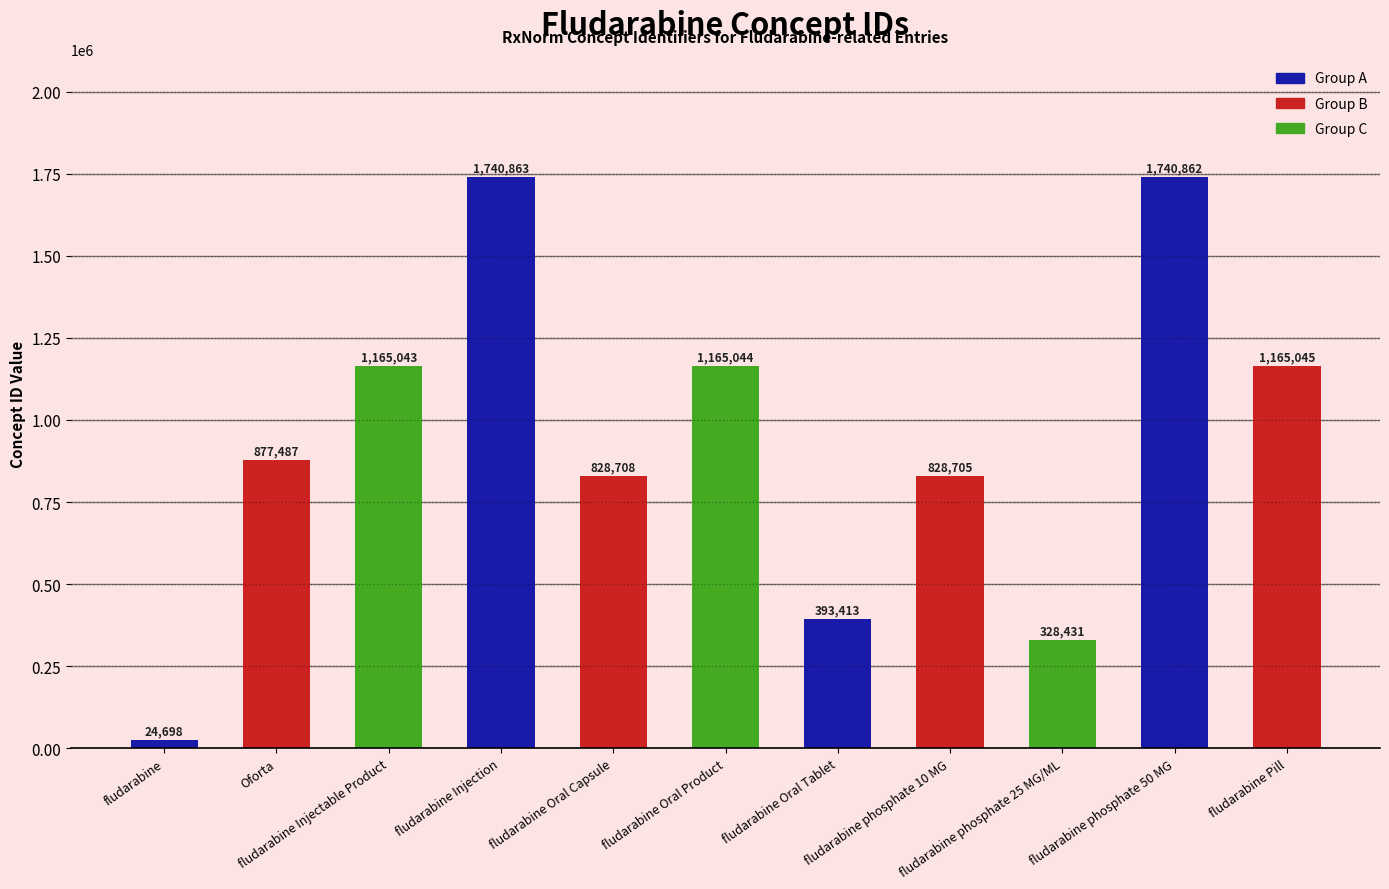

List the labels in order of value, largest first.

fludarabine Injection, fludarabine phosphate 50 MG, fludarabine Pill, fludarabine Oral Product, fludarabine Injectable Product, Oforta, fludarabine Oral Capsule, fludarabine phosphate 10 MG, fludarabine Oral Tablet, fludarabine phosphate 25 MG/ML, fludarabine